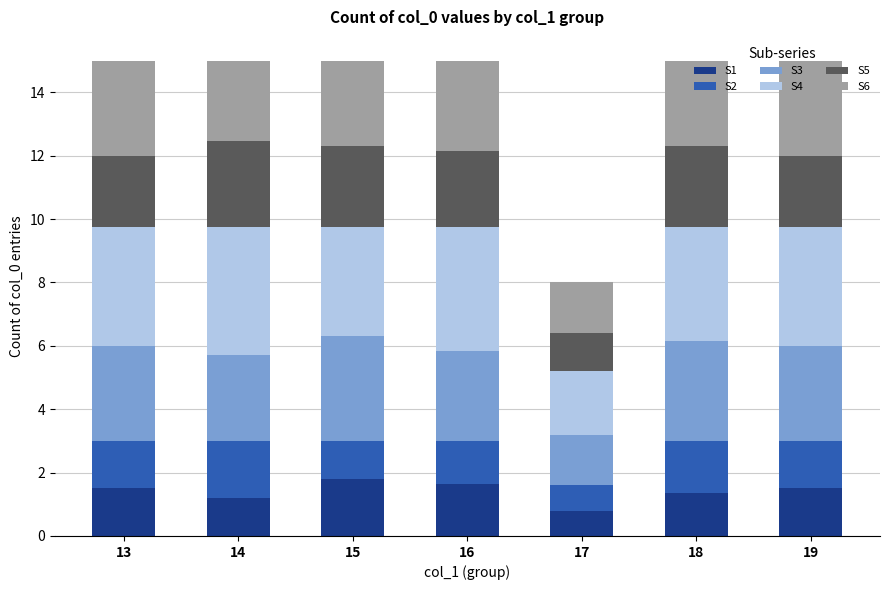

What is the total value across all series at 17?

8.0